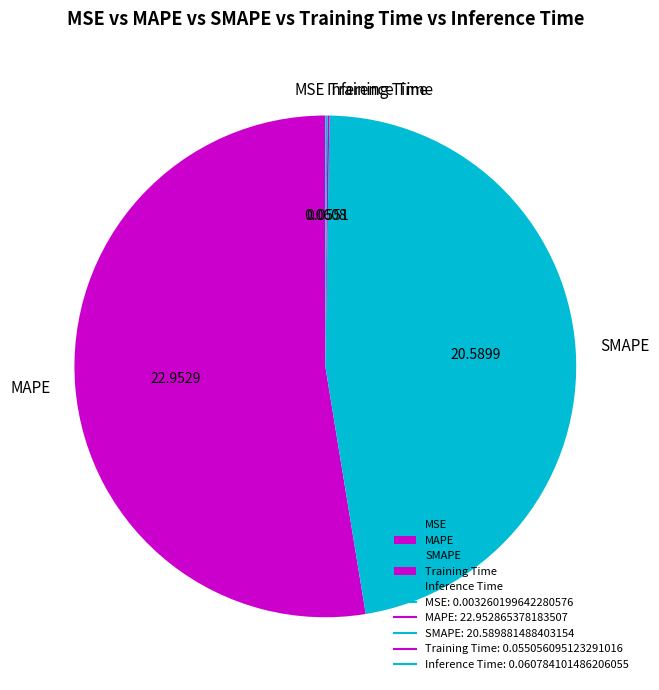

Between MAPE and SMAPE, which is larger?

MAPE